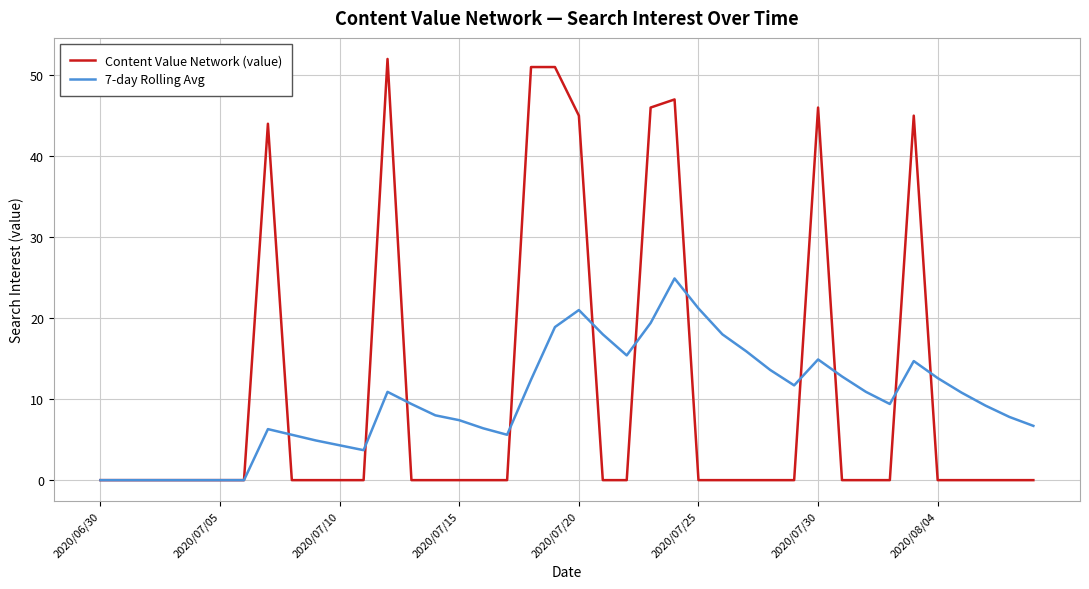

Rank the series by their maximum value, from highest to lowest.

Content Value Network (value), 7-day Rolling Avg